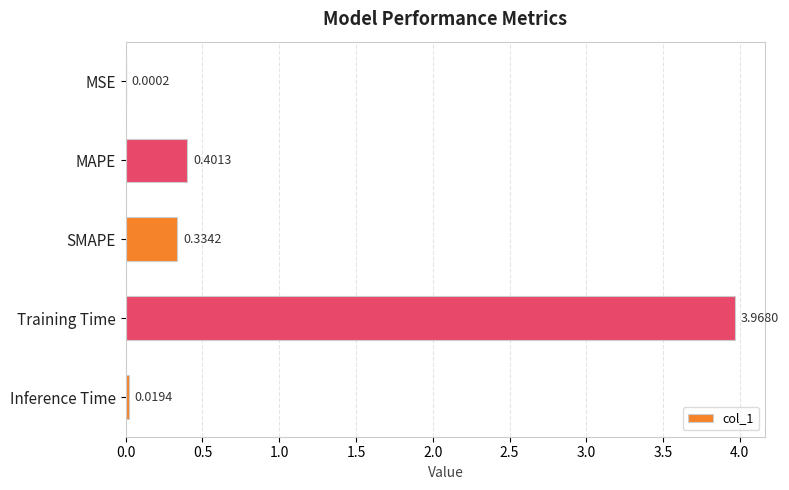

Count the number of categories in the chart.

5